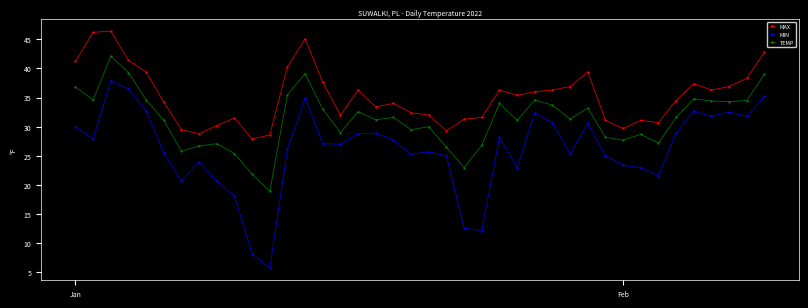

True or false: MIN and TEMP cross at least once.

False